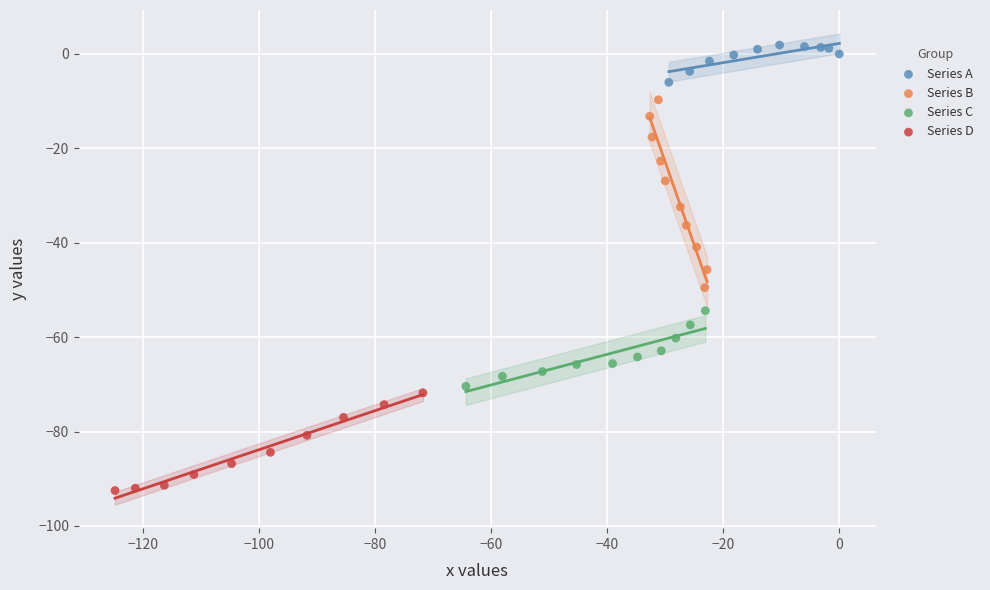

Which series has the largest Y range (max minus min)?

Series B